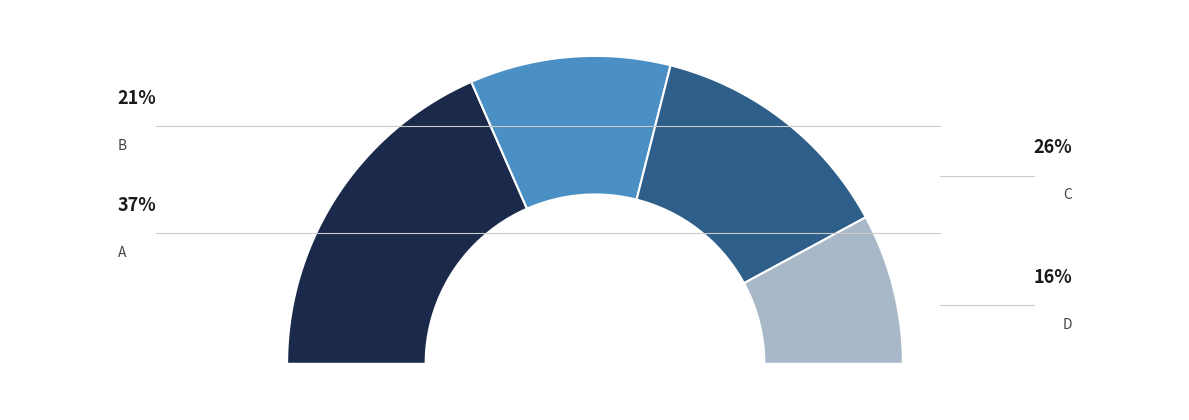

To the nearest percent, what is the average slice percentage?

25%